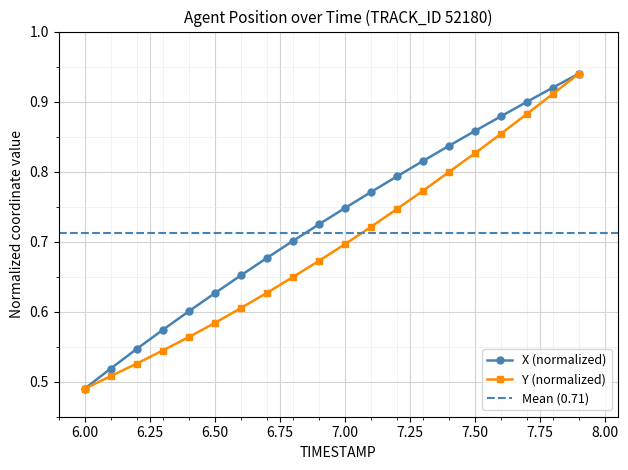

How many X (normalized) values are between 0 and 1?

20